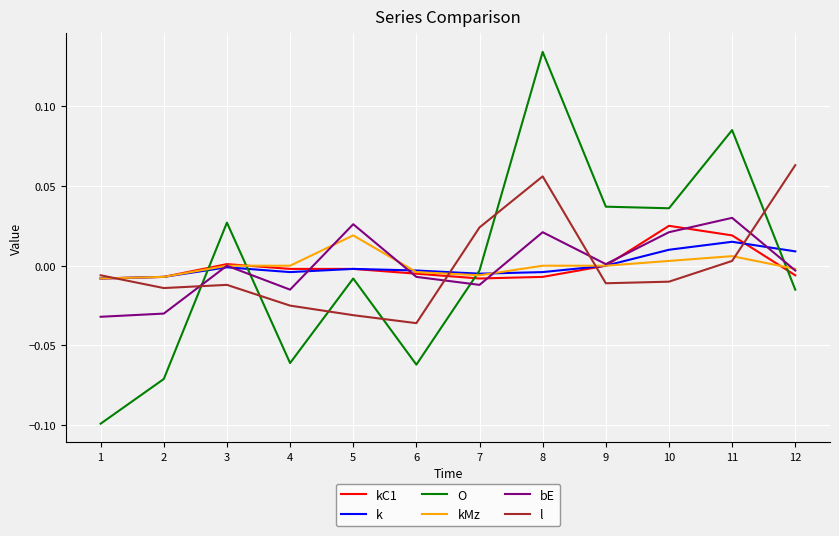

True or false: l has a value of -0.0 at 1.

True